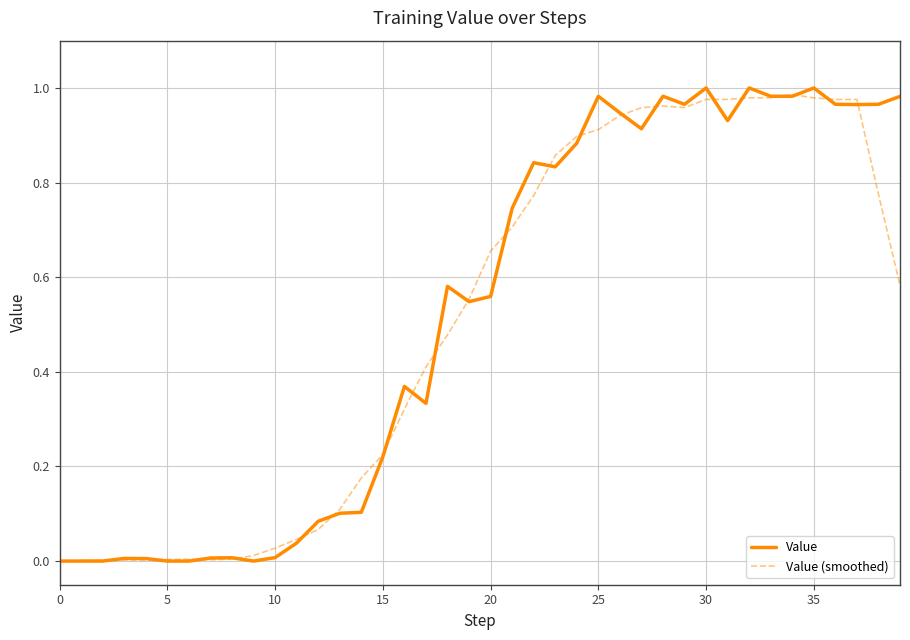

What are all the series names shown in the legend?

Value, Value (smoothed)